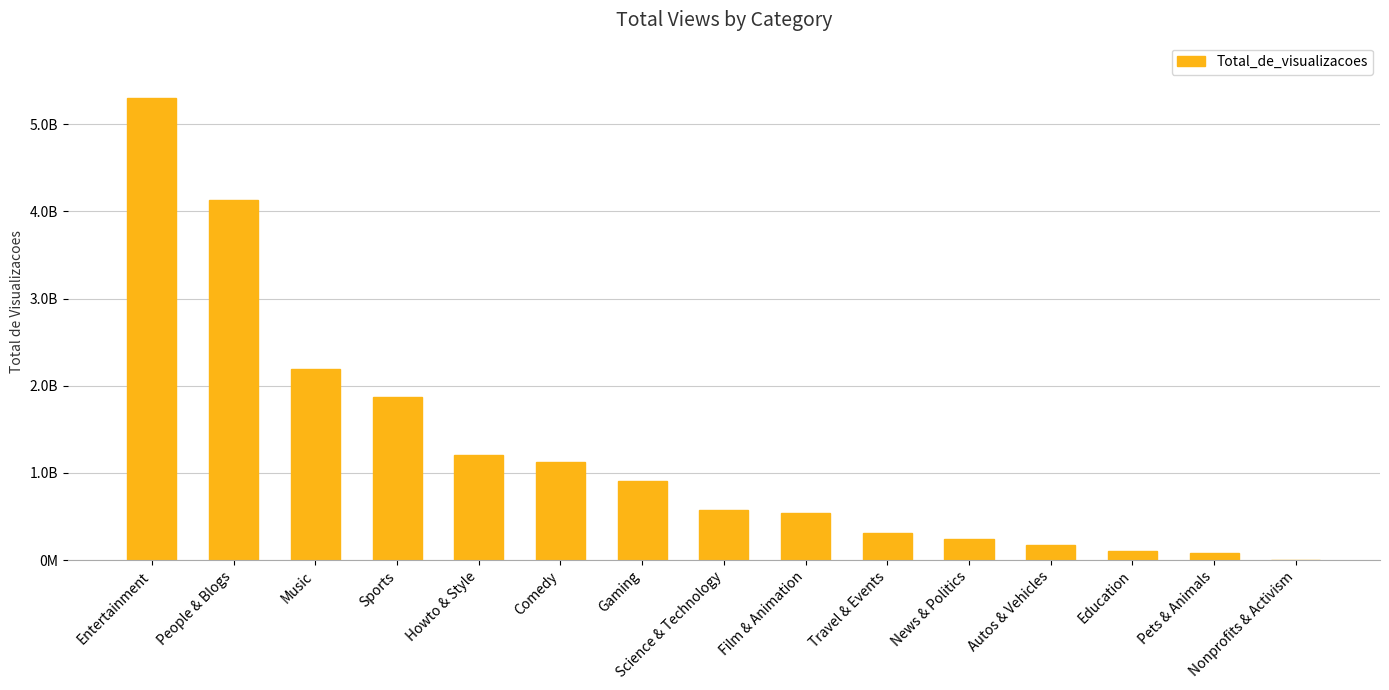

What is the sum of the values at Comedy and Nonprofits & Activism?

1123955981